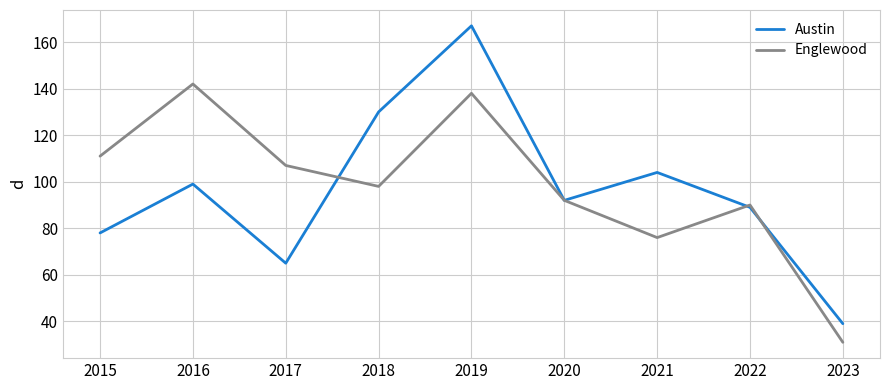

At which label does Englewood reach its peak?

2016